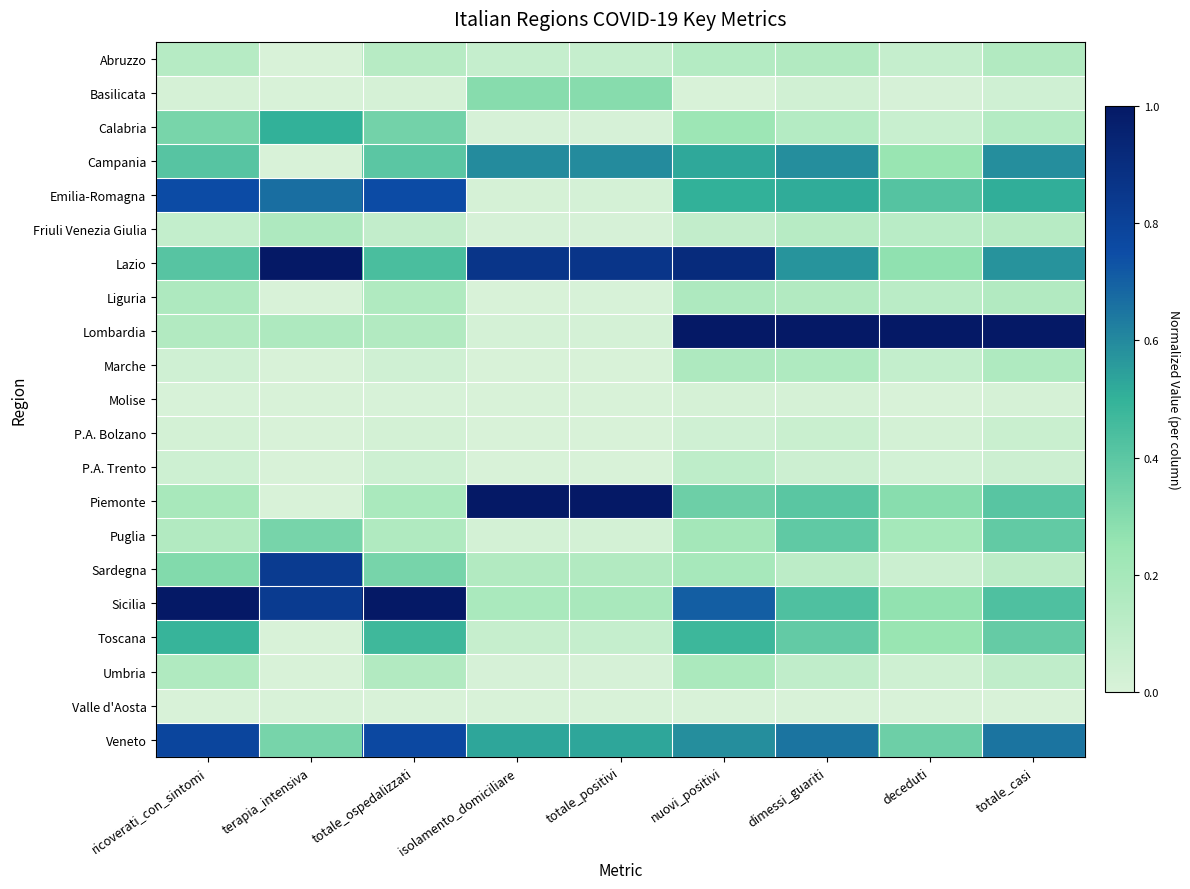

What is the total value across all series at ricoverati_con_sintomi?

5.6